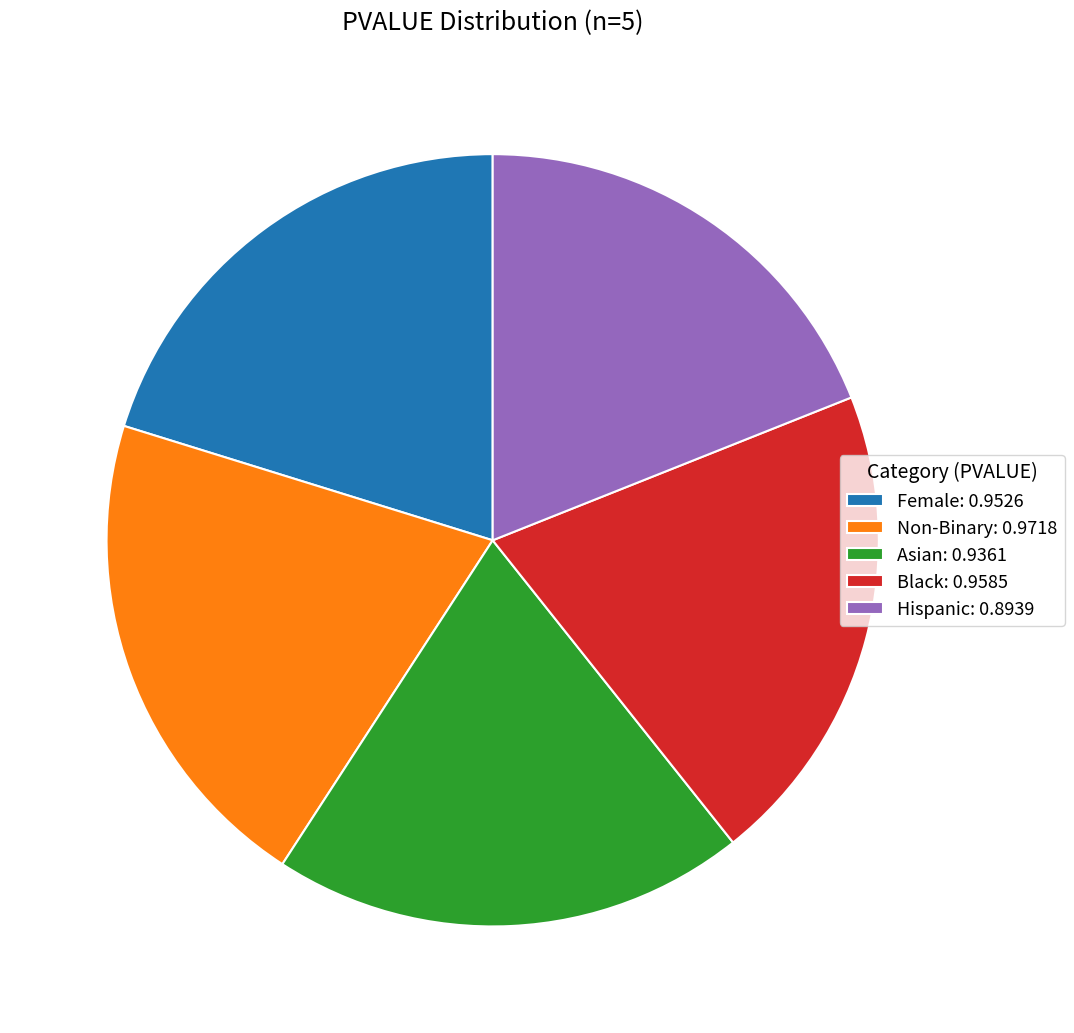

Is there any slice that represents more than half of the pie?

No